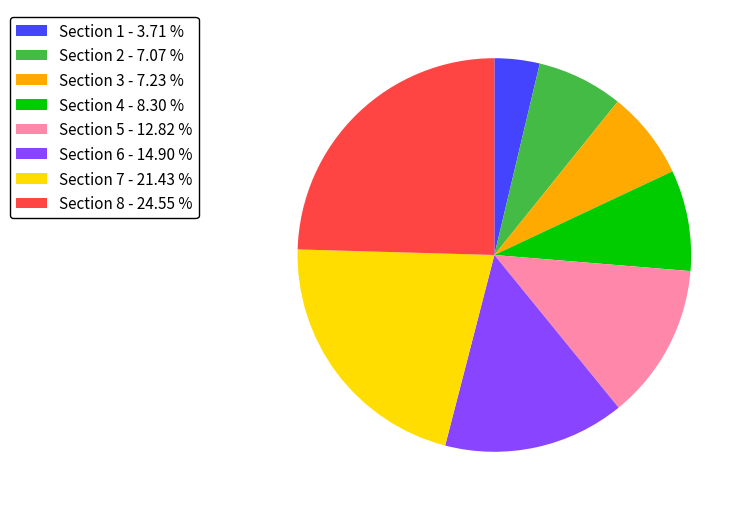

Does Section 8 account for over 50% of the chart?

No